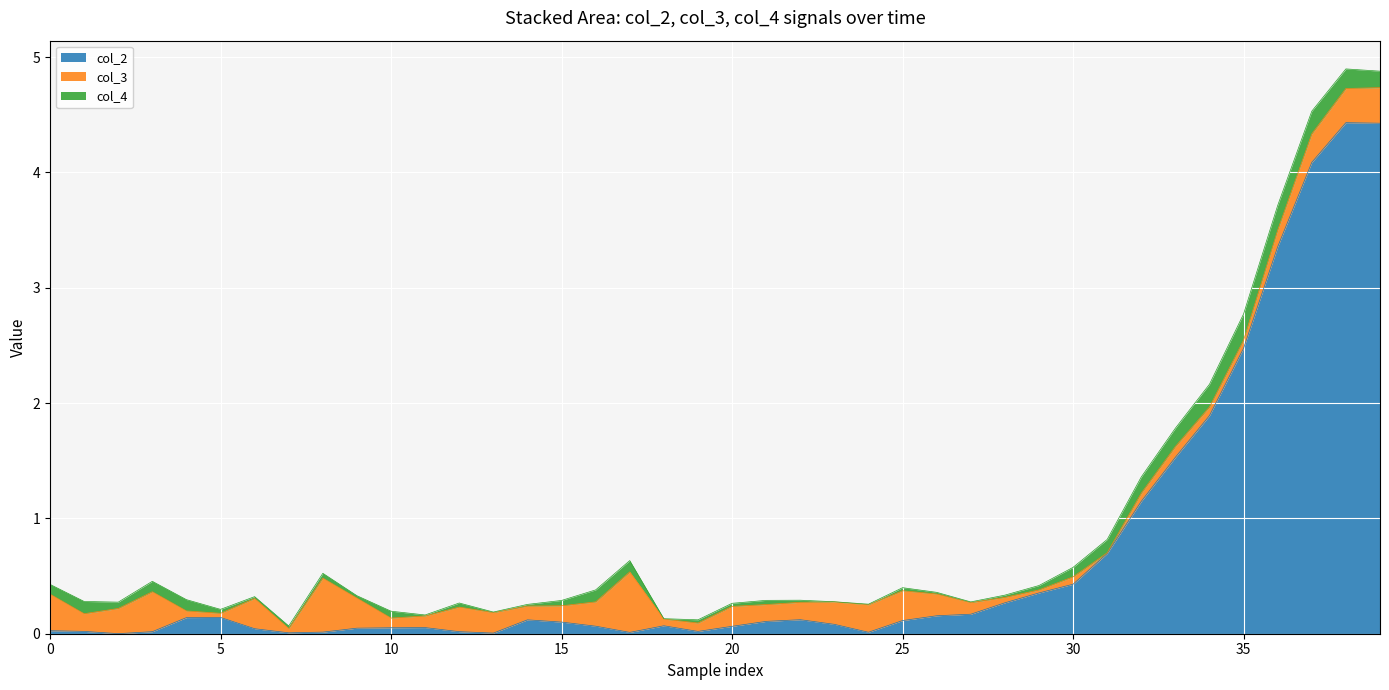

Which series ends up on top after the final intersection of col_4 and col_3?

col_4